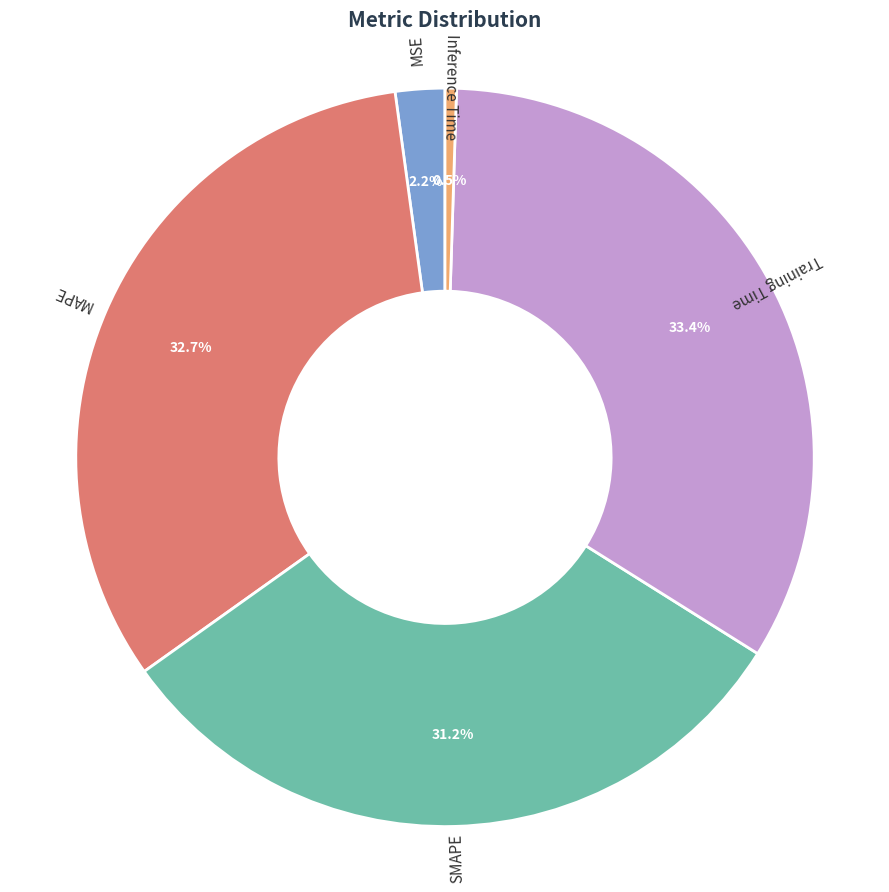

Is there a majority slice in this chart?

No